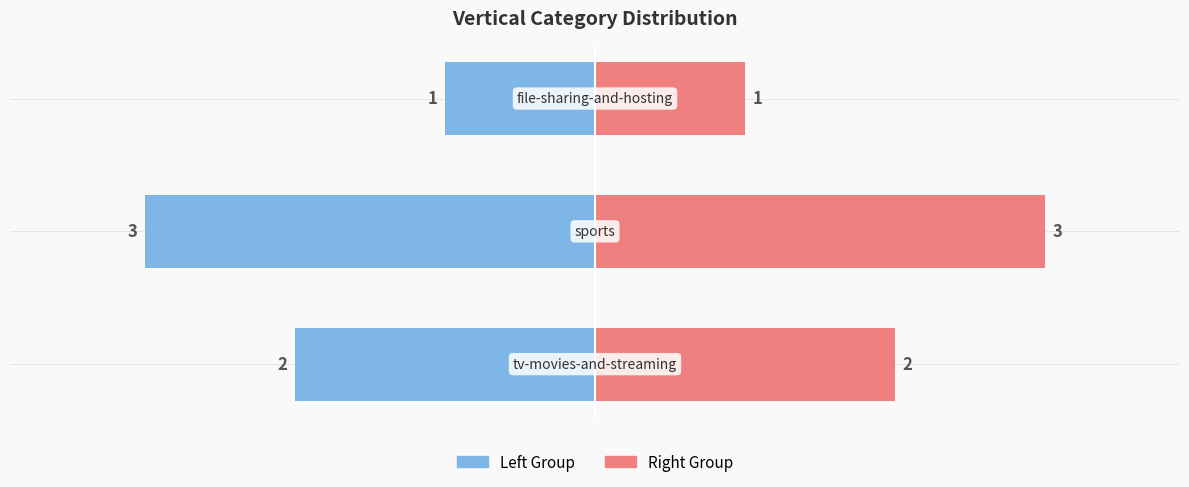

What is the minimum value shown in the chart?

1